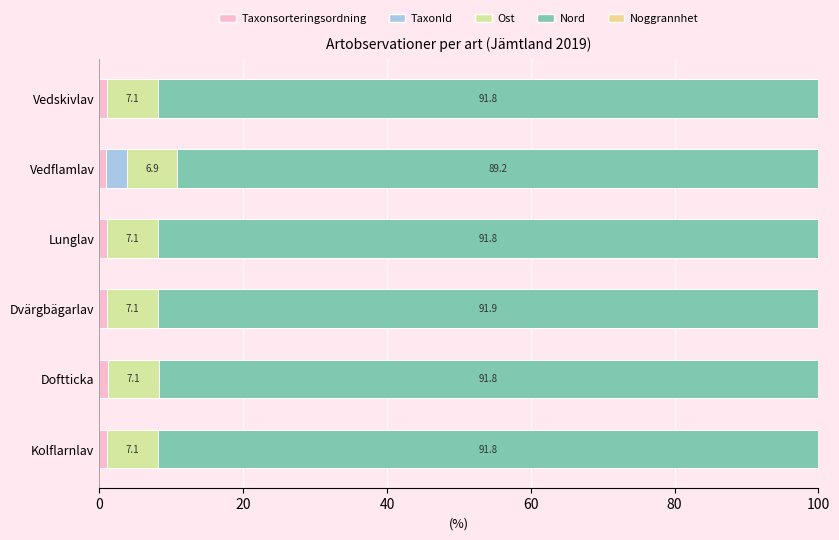

How many distinct data groups are displayed?

5